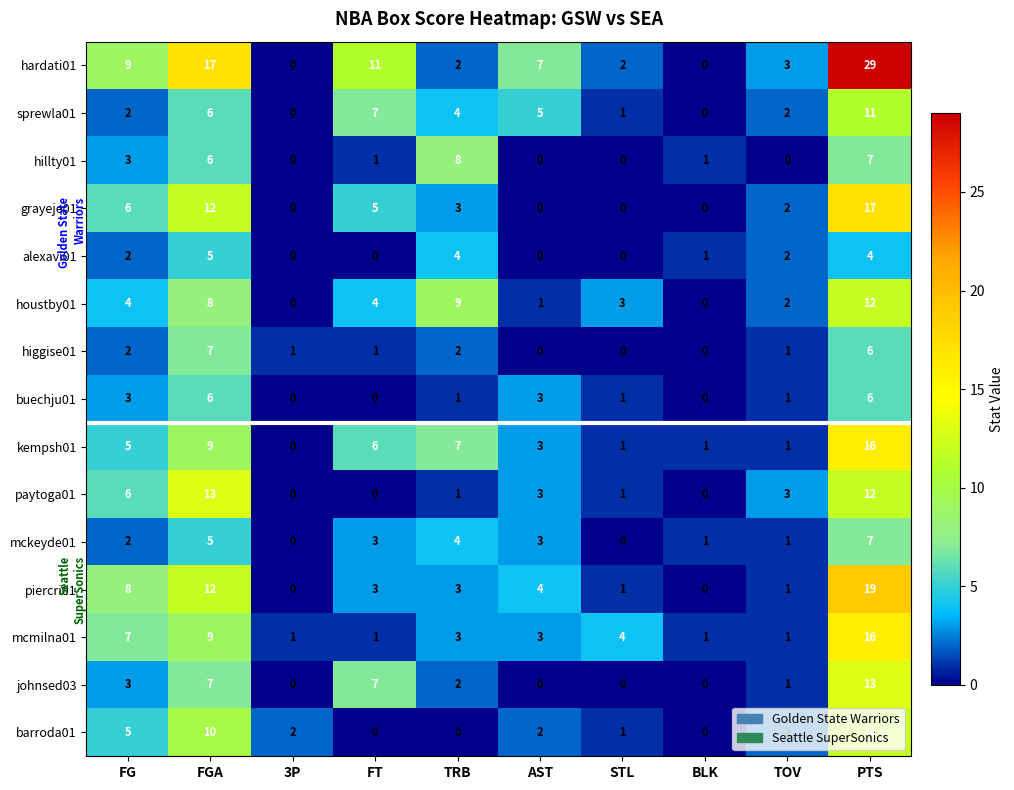

At which category is the sum across all series the highest?

PTS